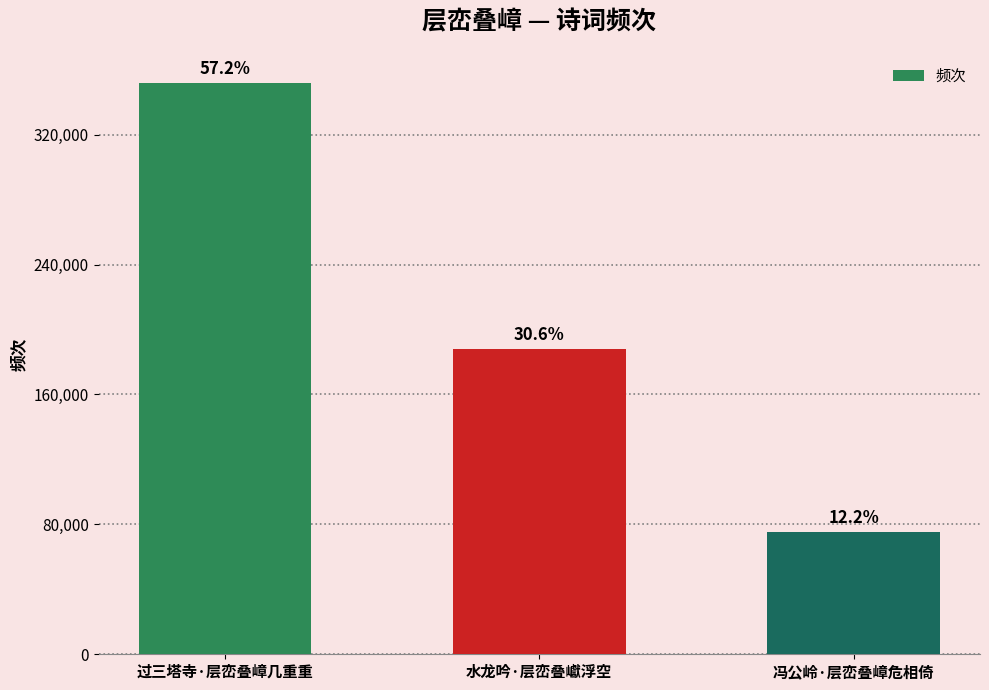

What is the ratio of the value at 冯公岭·层峦叠嶂危相倚 to the value at 过三塔寺·层峦叠嶂几重重?

0.2